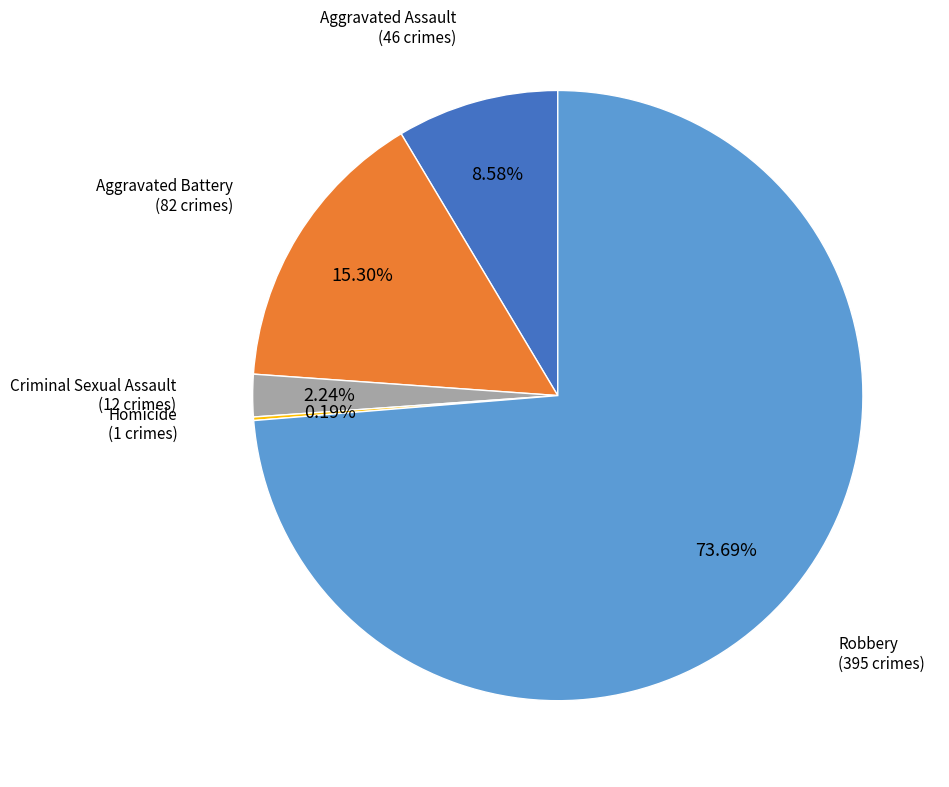

Does any single category account for the majority?

Yes